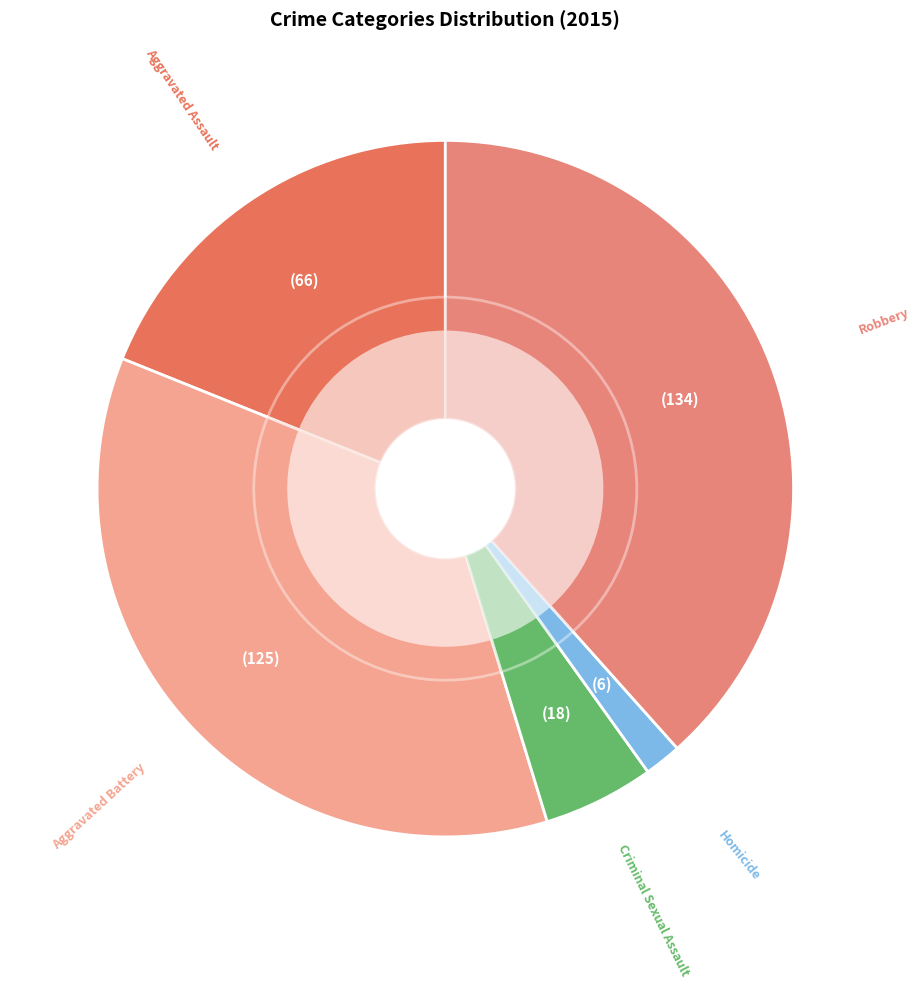

What percentage do Robbery and Homicide together represent?

40.1%